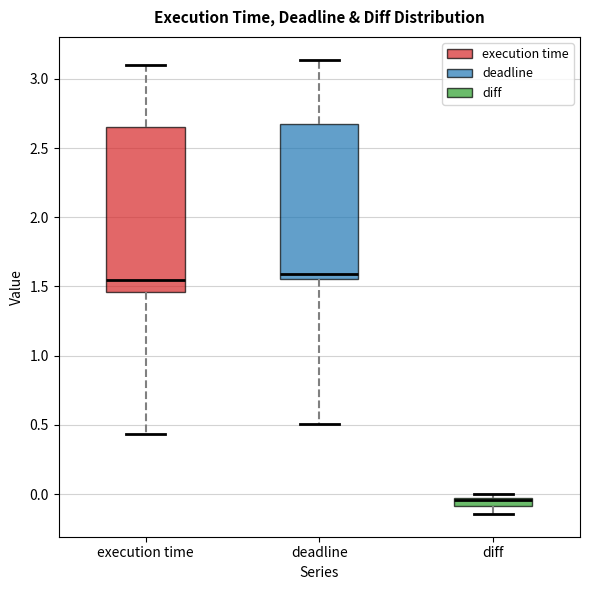

Where is the lower edge of the box for deadline on the y-axis? The values are not printed on the chart, so give them approximately, as read against the axis.

1.55